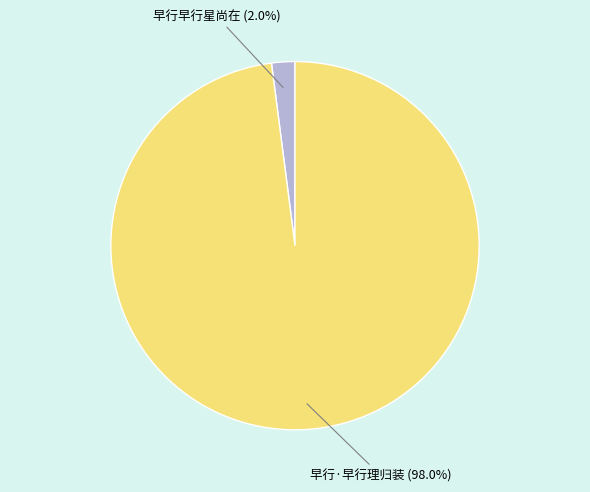

To the nearest percent, what is the difference between the largest and smallest slice percentages?

96%